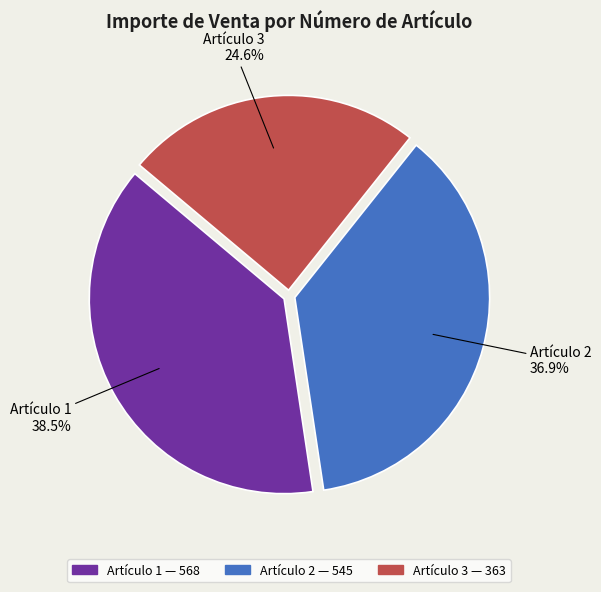

Count the number of slices in the pie.

3